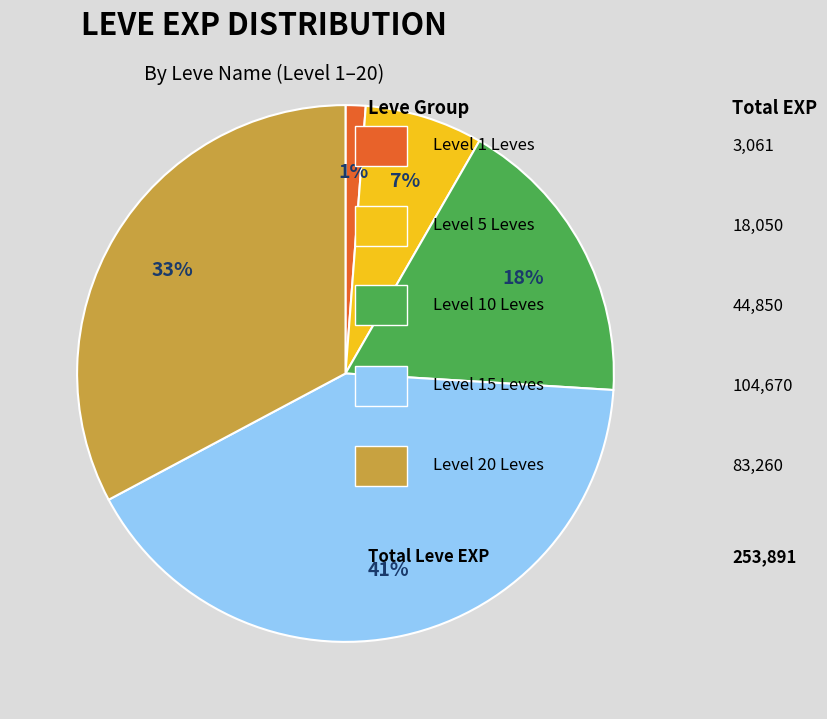

Does any single category account for the majority?

No